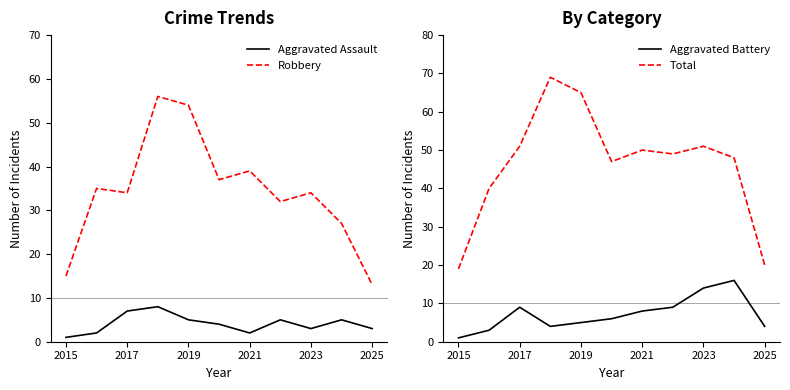

Is it true that Robbery equals 59 at 2023?

False